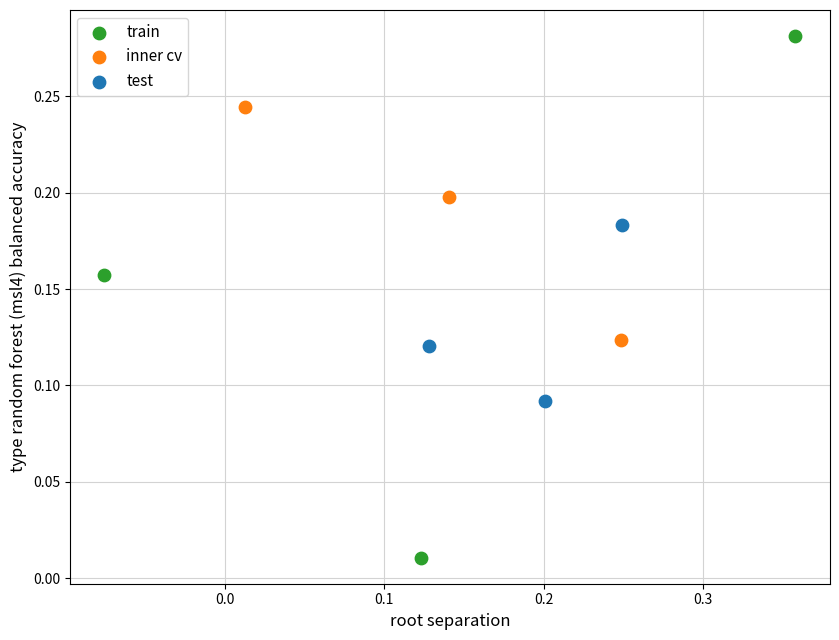

Which series has the largest Y range (max minus min)?

train